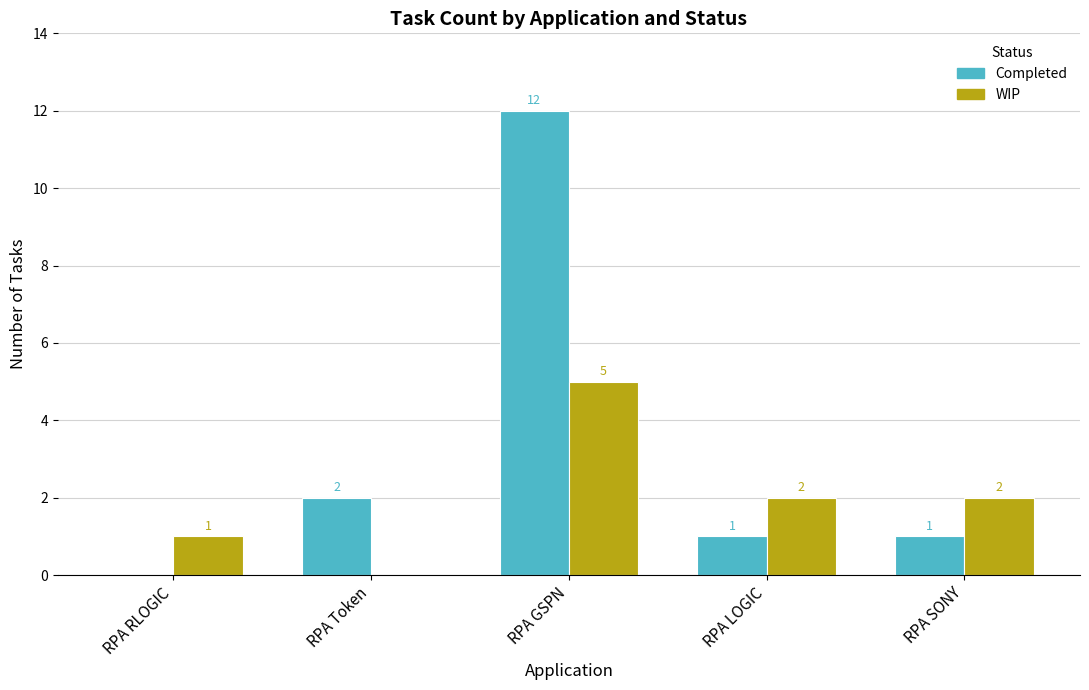

Between RPA Token and RPA GSPN, which series saw the biggest shift?

Completed